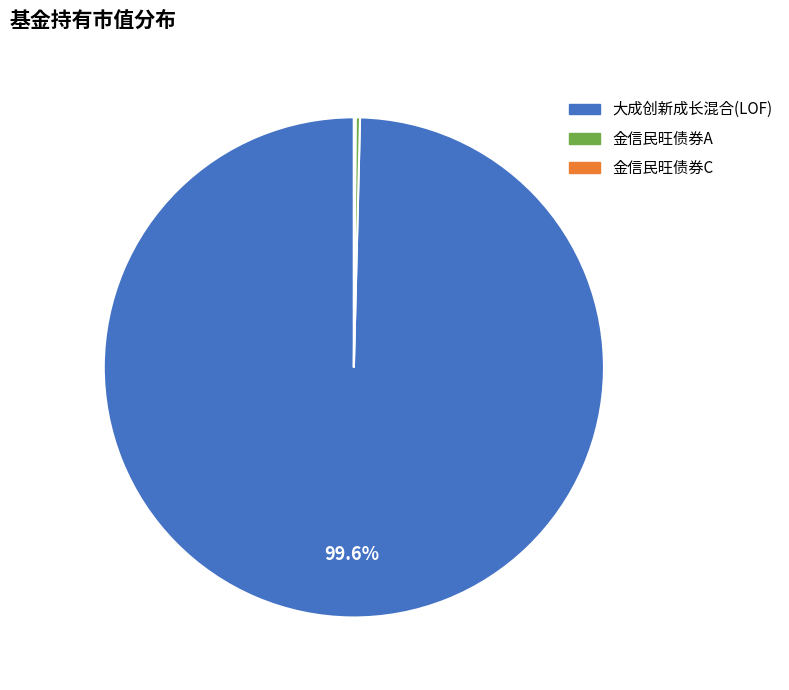

Does 金信民旺债券A account for over 50% of the chart?

No